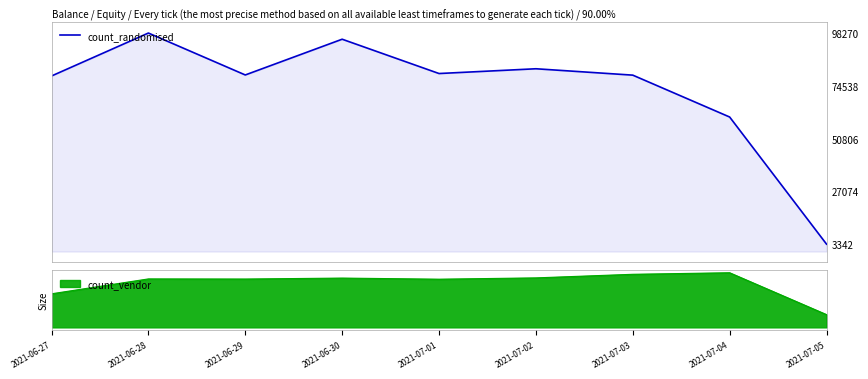

Reading right to left, transcribe all the data shown in this chart.

2021-07-05=3342	2021-07-04=60506	2021-07-03=79337	2021-07-02=82205	2021-07-01=80062	2021-06-30=95491	2021-06-29=79417	2021-06-28=98270	2021-06-27=78960